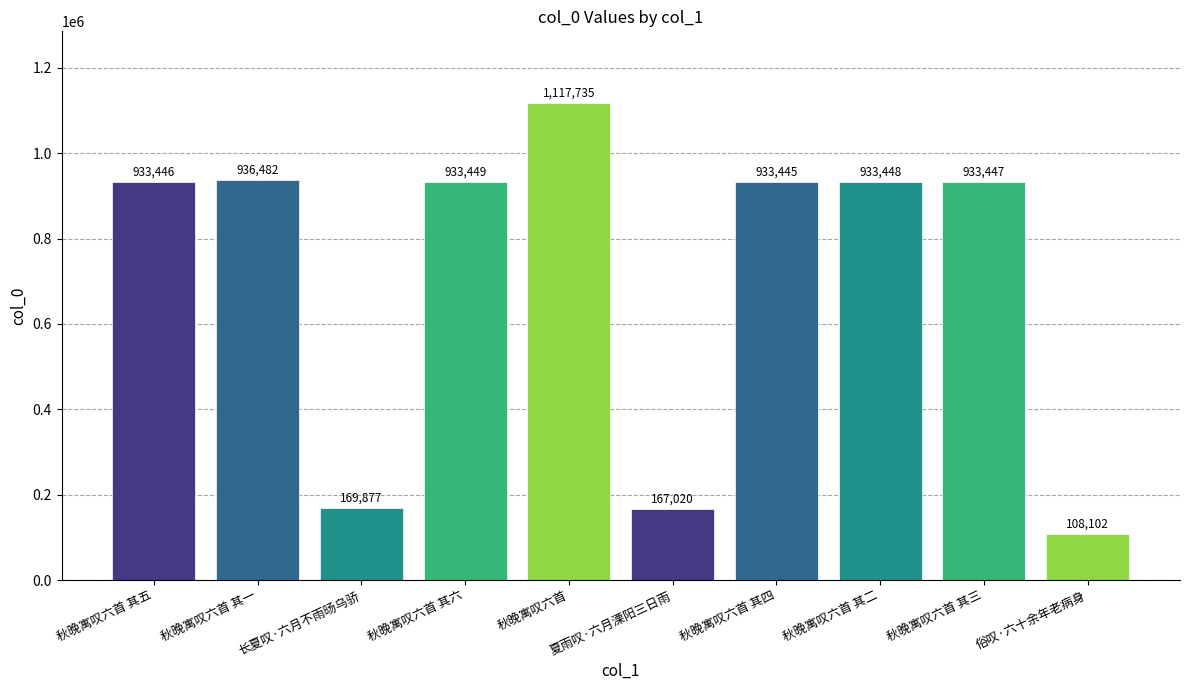

List the labels in order of value, smallest first.

俗叹·六十余年老病身, 夏雨叹·六月溧阳三日雨, 长夏叹·六月不雨旸乌骄, 秋晚寓叹六首 其四, 秋晚寓叹六首 其五, 秋晚寓叹六首 其三, 秋晚寓叹六首 其二, 秋晚寓叹六首 其六, 秋晚寓叹六首 其一, 秋晚寓叹六首